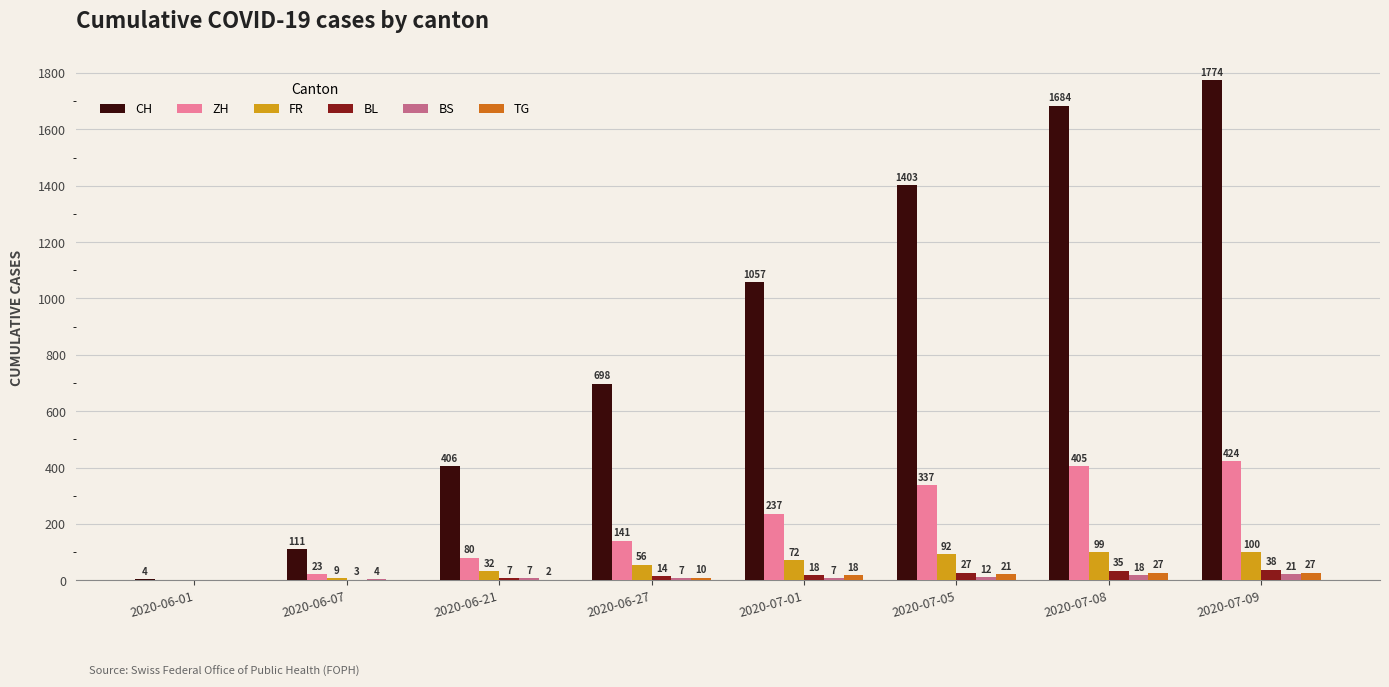

Which series has the largest total across all categories?

CH